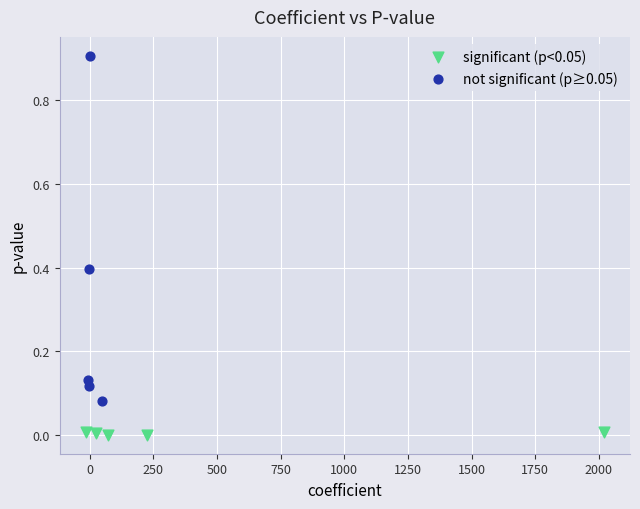

Which series has the widest spread of Y values?

not significant (p≥0.05)